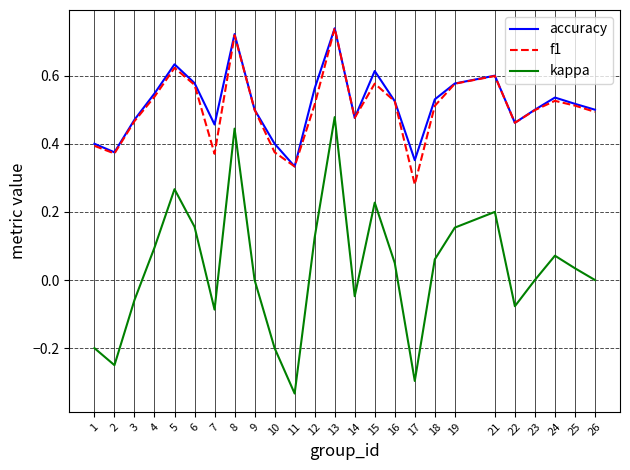

True or false: accuracy has a value of 0.4 at 2.

True